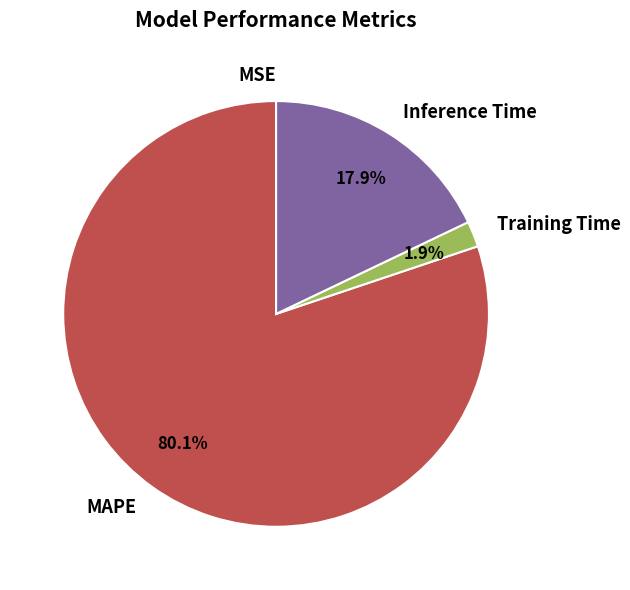

Which slice is the largest?

MAPE